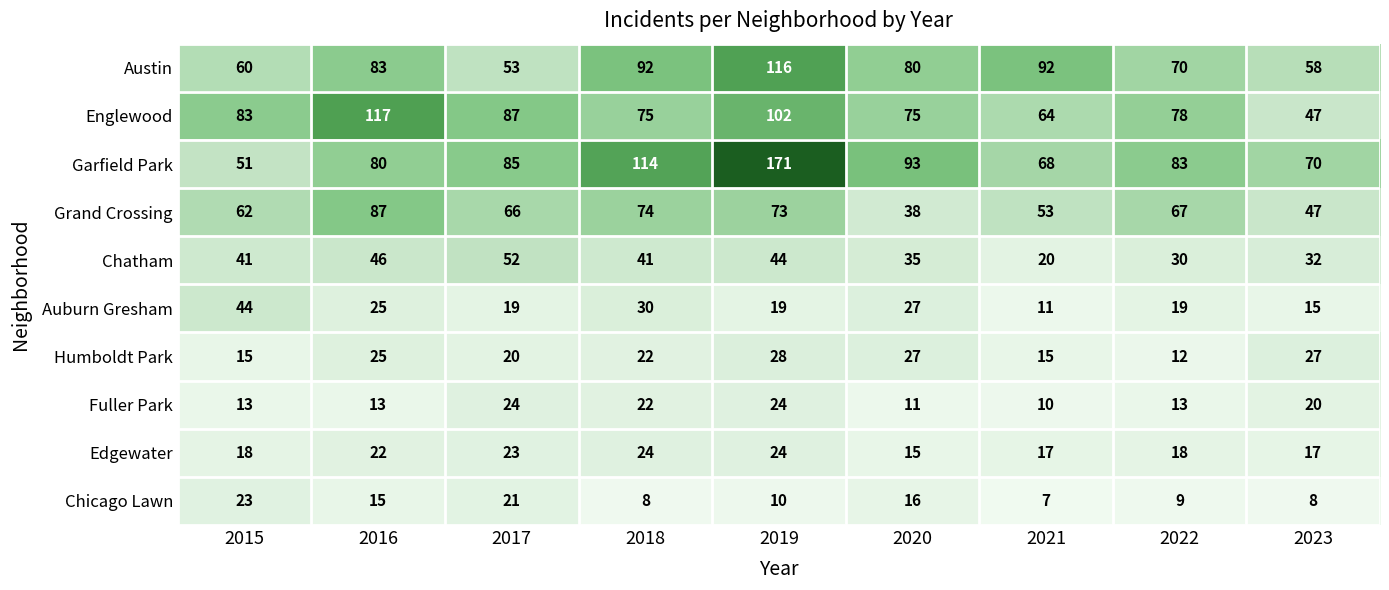

Which label corresponds to the smallest value in the chart?

2021